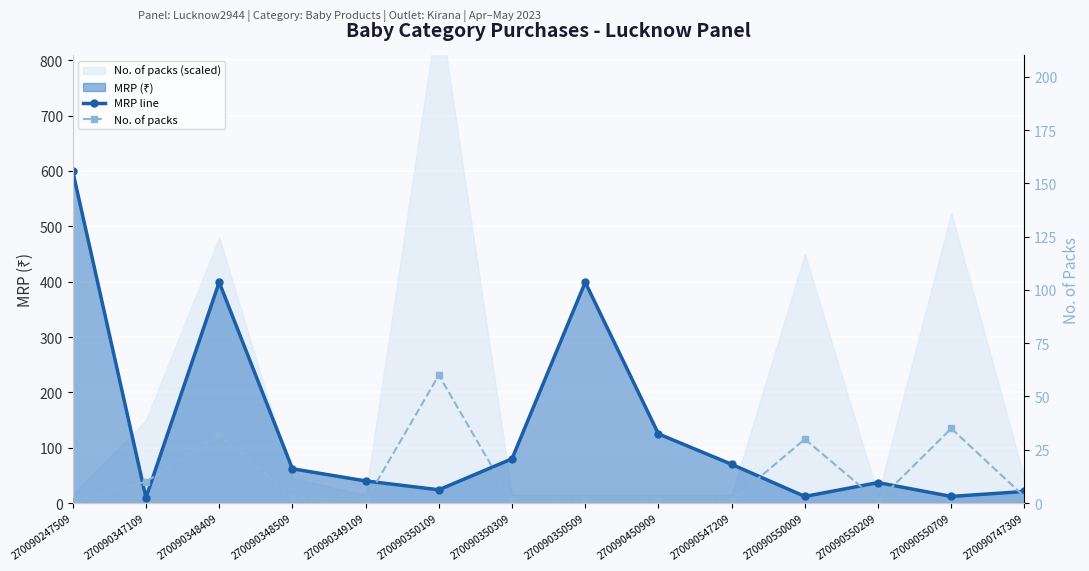

What is the difference between the maximum and minimum values in the MRP line series?

589